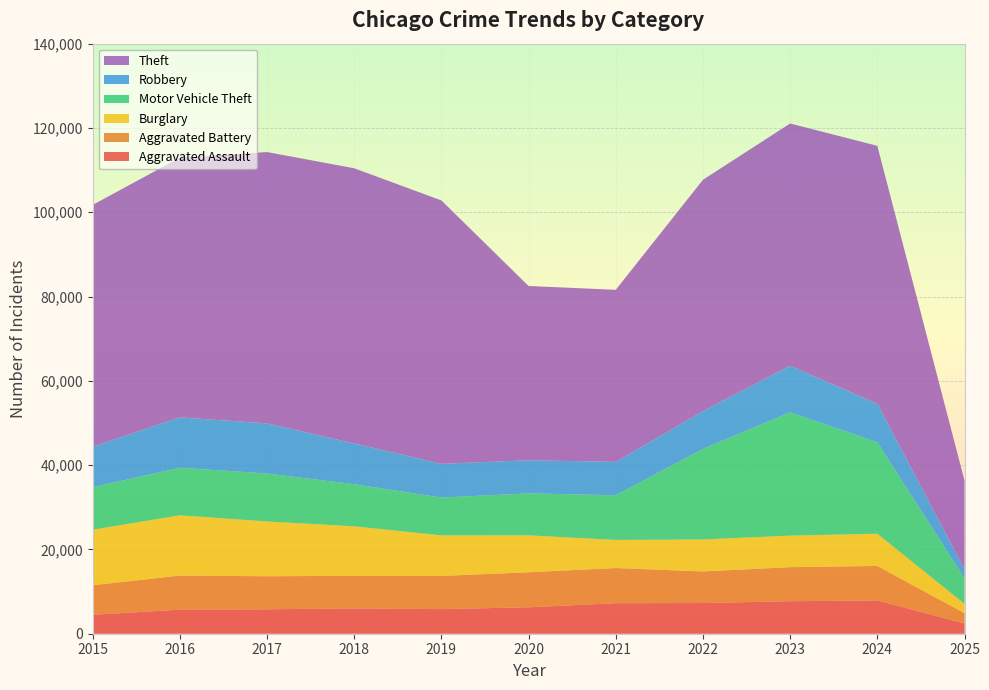

Reading right to left, list all the values displayed in this chart.

Aggravated Assault: 2431	7901	7712	7281	7242	6265	5841	6002	5793	5713	4480
Aggravated Battery: 2444	8181	8079	7494	8346	8320	7858	7734	7845	8085	7018
Burglary: 2213	7650	7484	7594	6662	8758	9638	11747	13001	14289	13184
Motor Vehicle Theft: 6071	21694	29253	21470	10605	9959	8978	9985	11380	11285	10068
Robbery: 2222	9122	11053	8965	7920	7855	7995	9681	11881	11960	9638
Theft: 20949	61219	57481	54897	40820	41349	62498	65289	64386	61623	57352